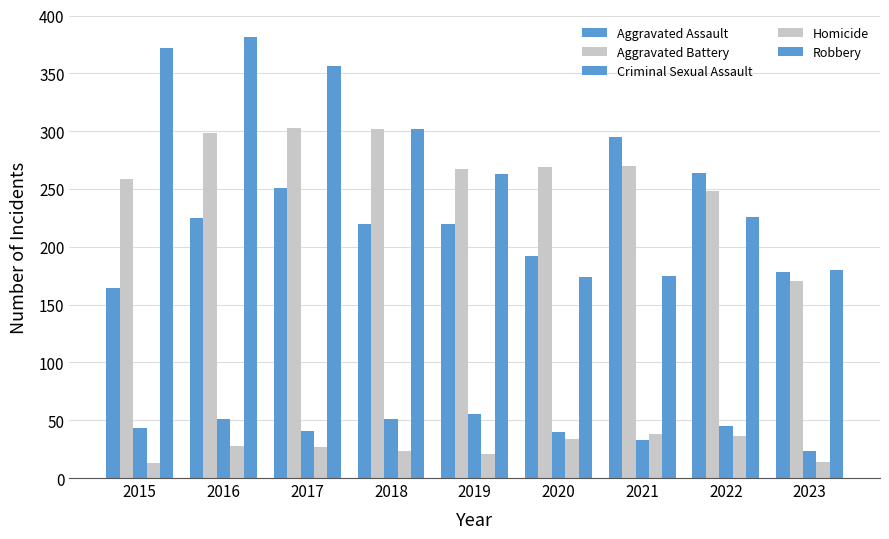

List the labels in order of Aggravated Assault value, smallest first.

2015, 2023, 2020, 2018, 2019, 2016, 2017, 2022, 2021